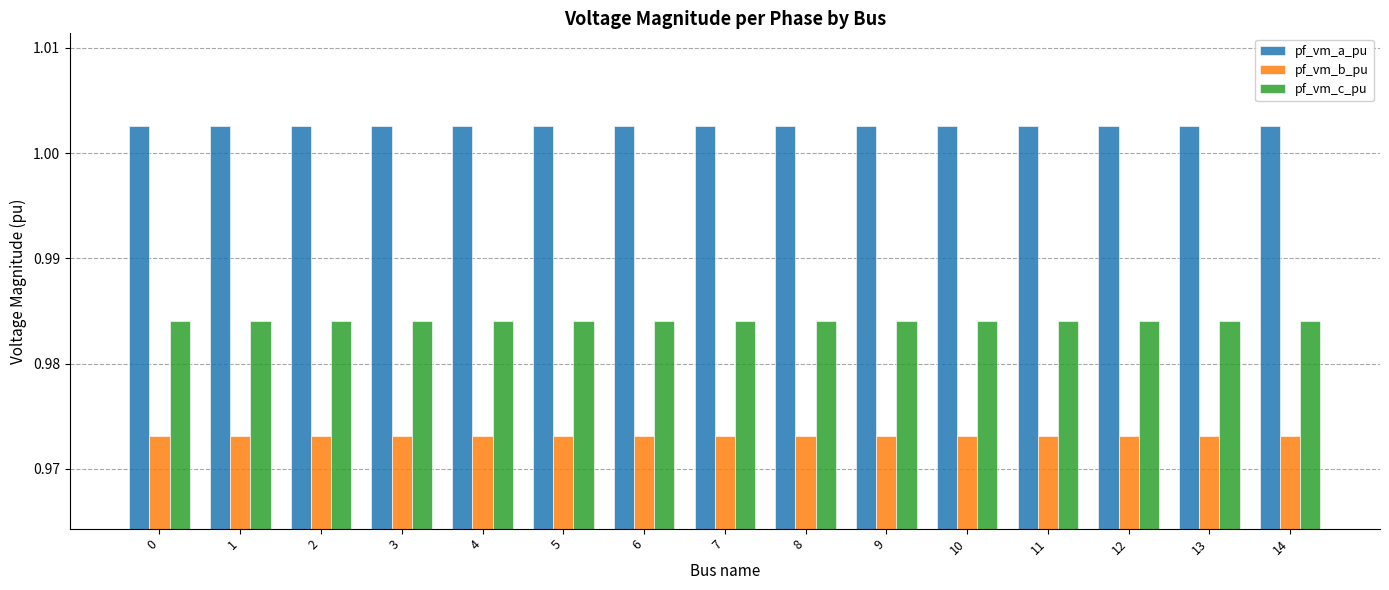

Is the value of pf_vm_c_pu at 6 greater than the value of pf_vm_a_pu at 2?

No